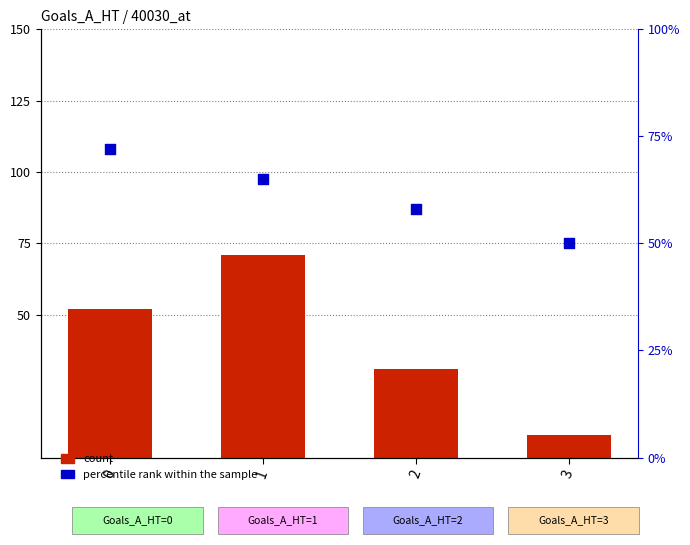

Which series contains the highest Y value?

percentile rank within the sample